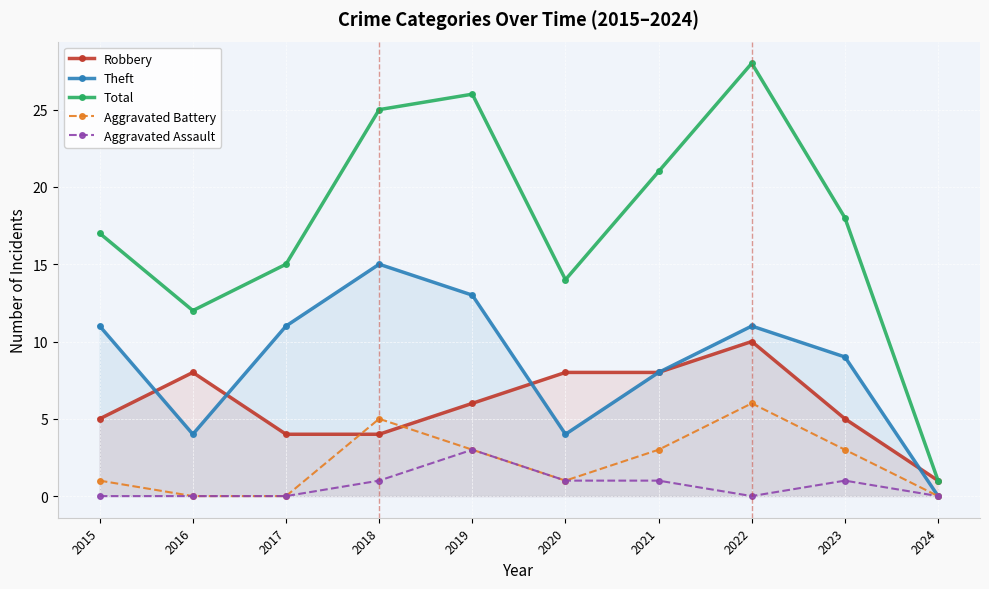

Where is the first local maximum for Aggravated Battery?

2018